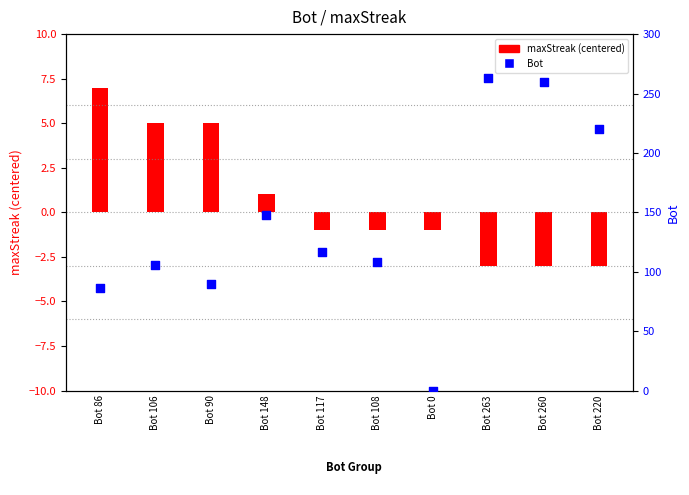

Approximately how many times larger is the value at Bot 148 compared to Bot 106?

1.4